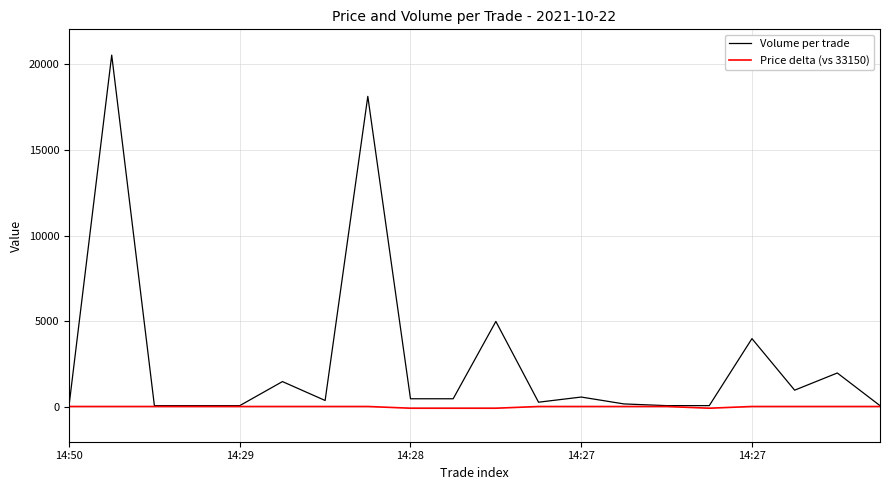

Which series has the largest total across all categories?

Volume per trade